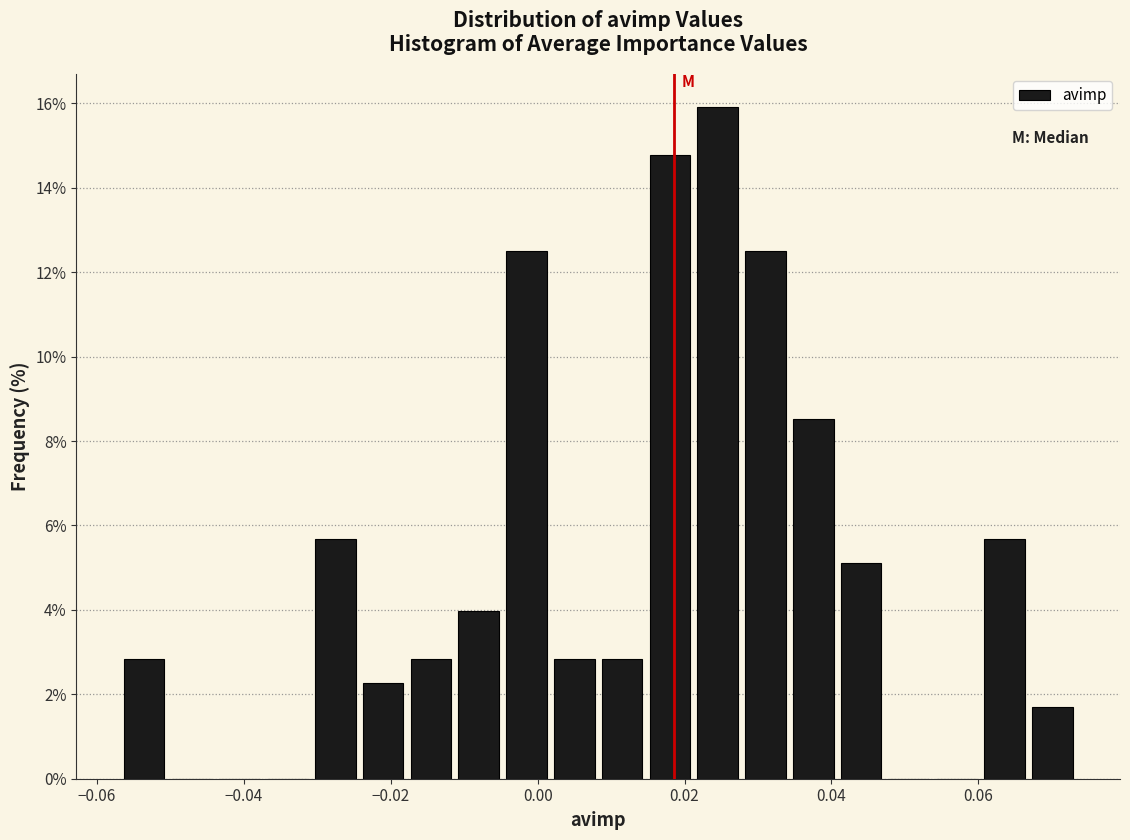

Read against the x-axis, roughly where is the centre of the tallest bar?

0.024